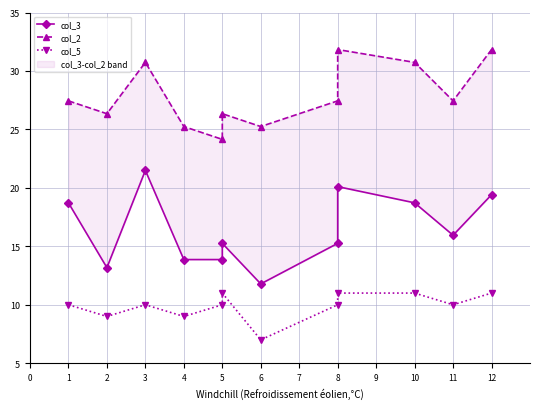

How many values in the col_5 series are below 10?

3